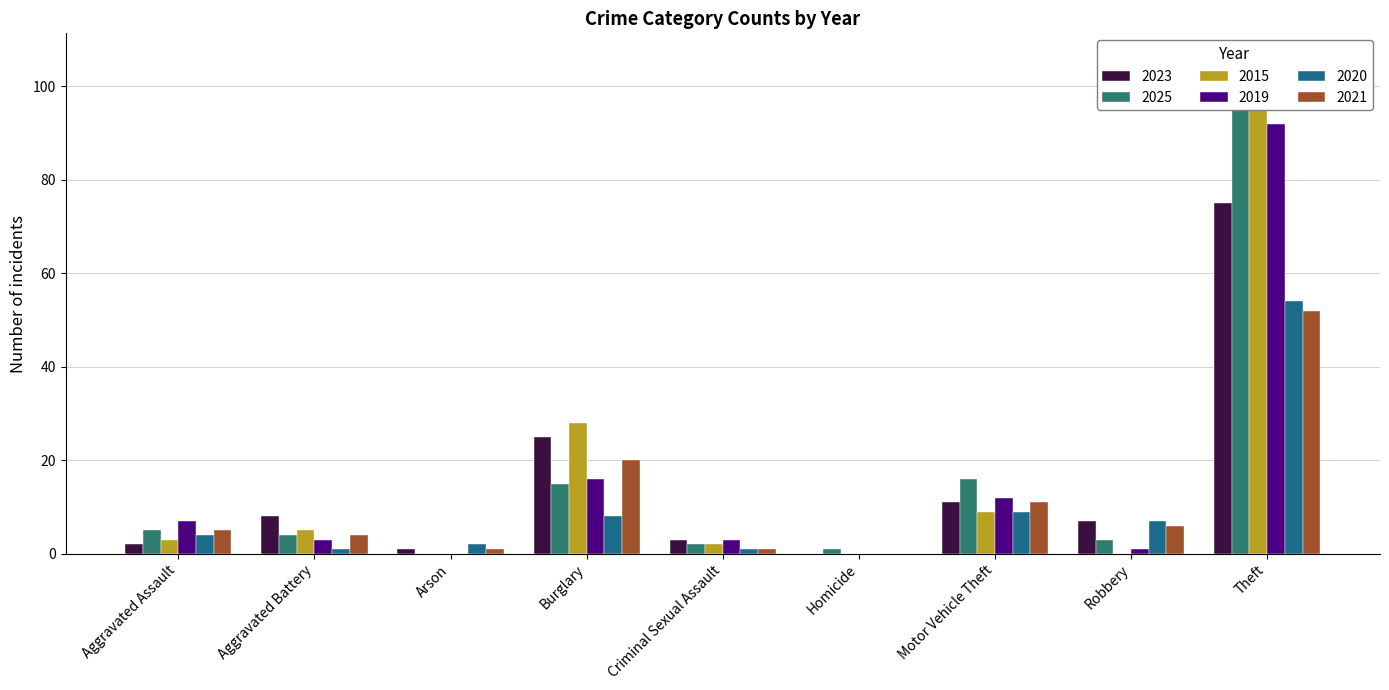

What is the average value of the 2025 series?

17